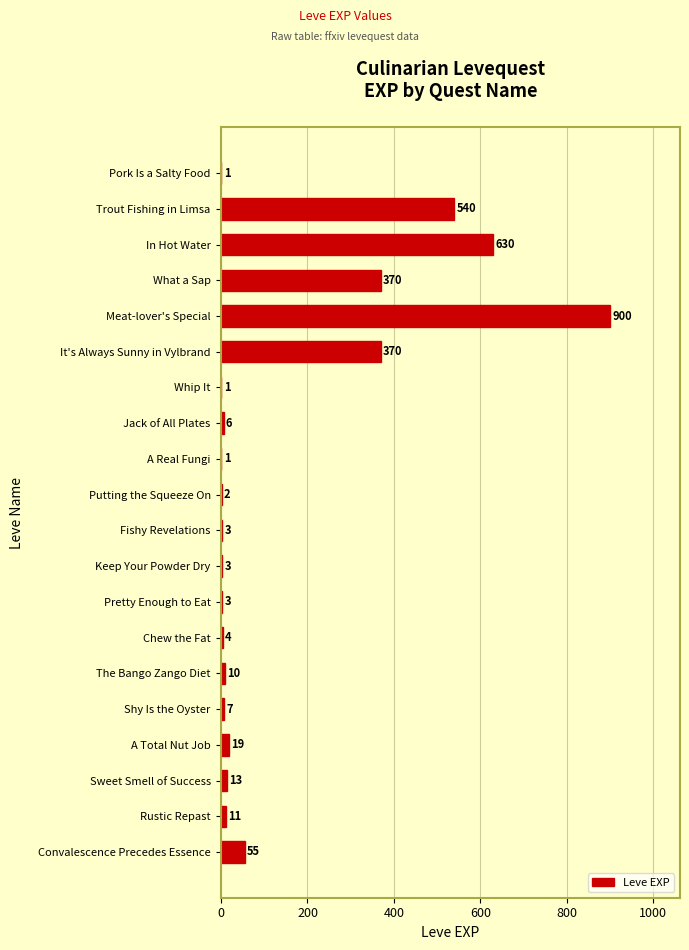

What is the ratio of the value at Meat-lover's Special to the value at Trout Fishing in Limsa?

1.7